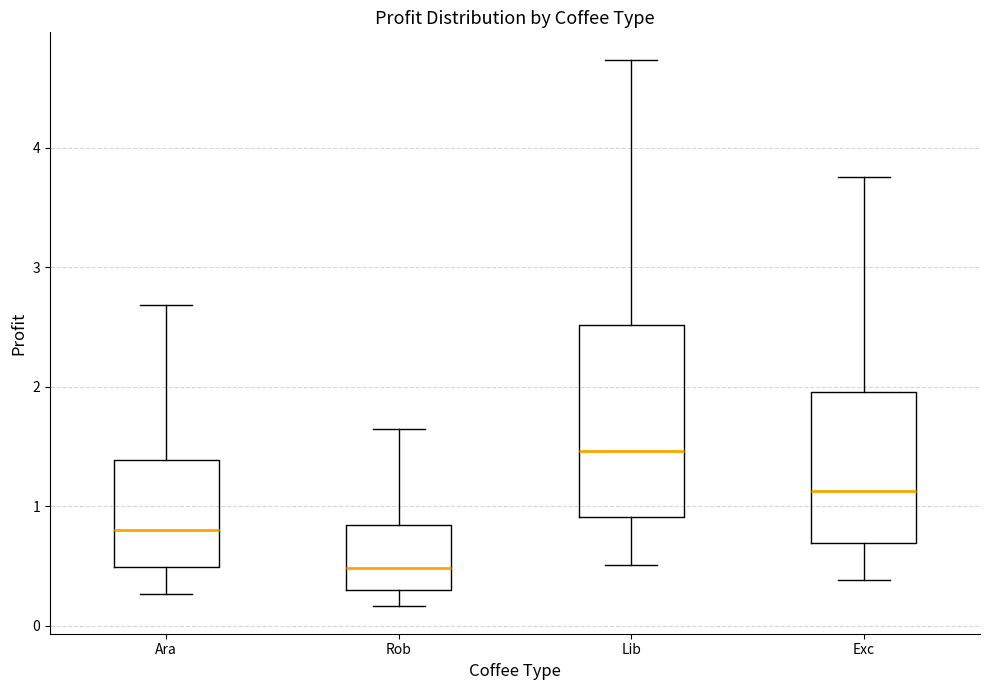

Comparing the boxes themselves (not the whiskers), which one is the tallest?

Lib